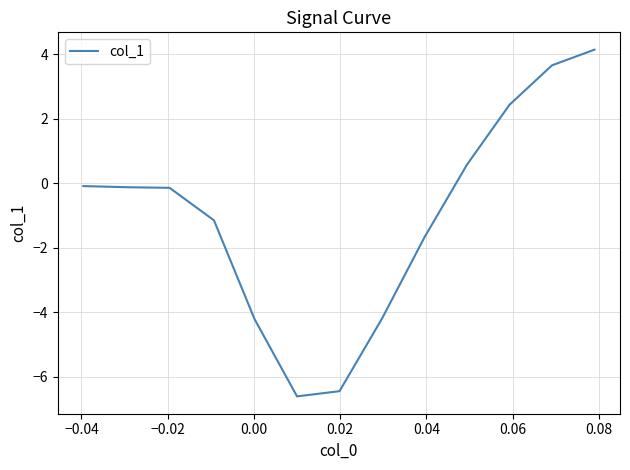

What is the minimum value shown in the chart?

-6.6